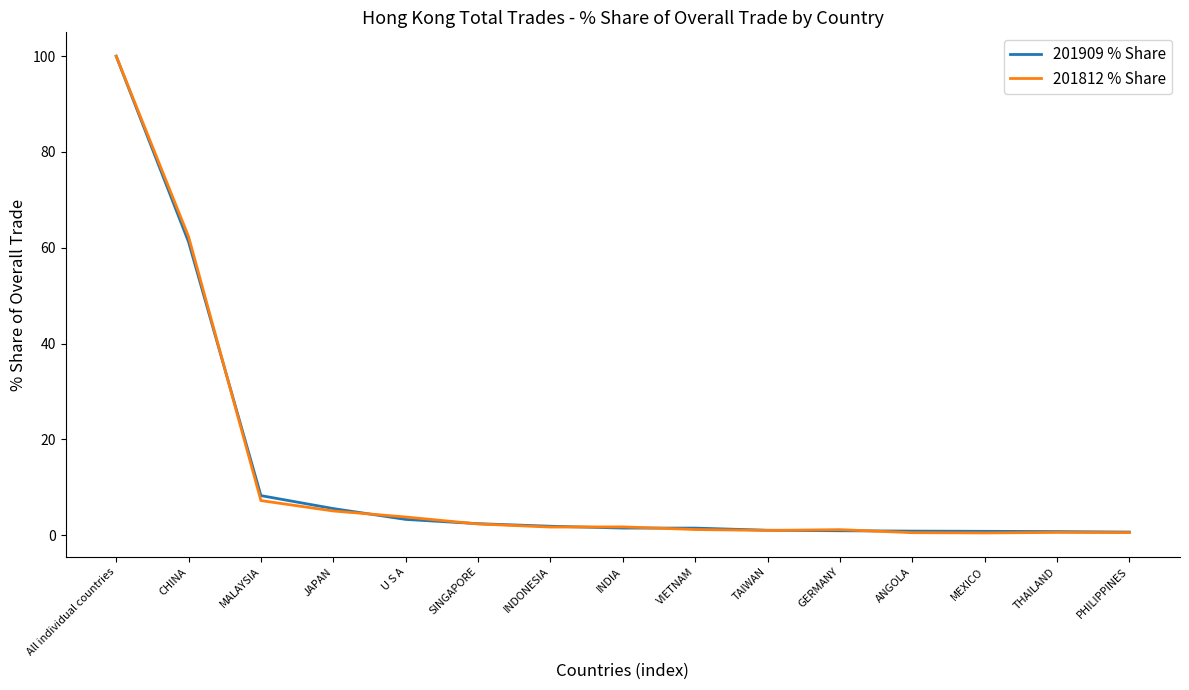

The 201909 % Share series shows 93.9 at CHINA. True or false?

False